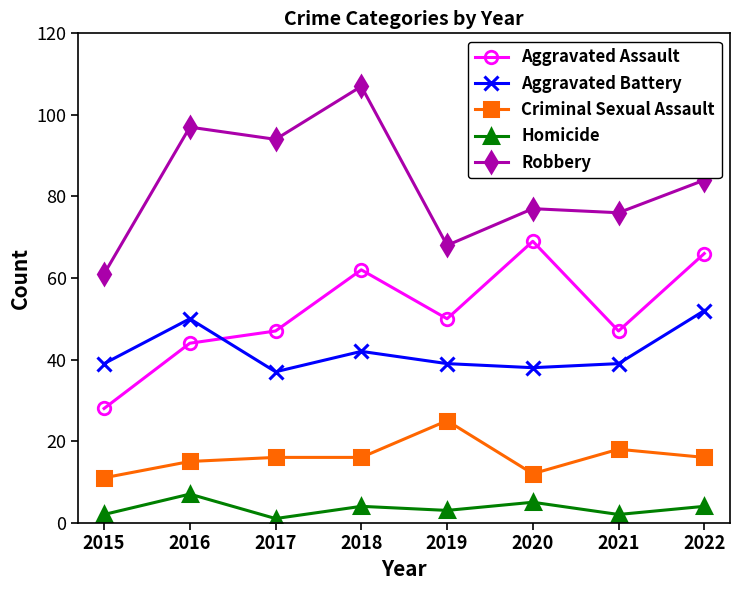

Rank the series at 2015 from lowest to highest value.

Homicide, Criminal Sexual Assault, Aggravated Assault, Aggravated Battery, Robbery